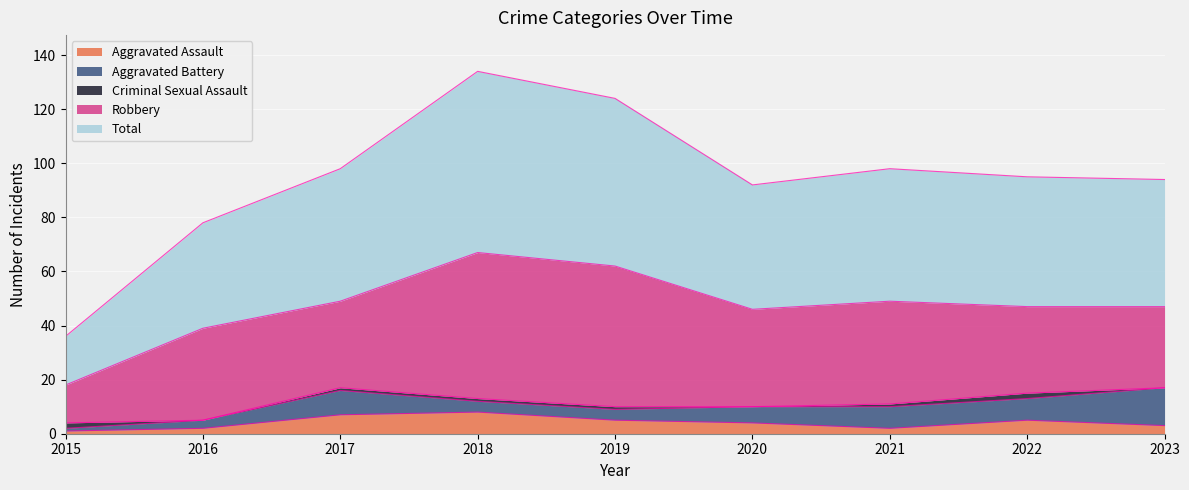

Reading left to right, transcribe all the data shown in this chart.

Aggravated Assault: 1	2	7	8	5	4	2	5	3
Aggravated Battery: 1	3	9	4	4	6	8	8	14
Criminal Sexual Assault: 2	0	1	1	1	0	1	2	0
Robbery: 14	34	32	54	52	36	38	32	30
Total: 18	39	49	67	62	46	49	48	47